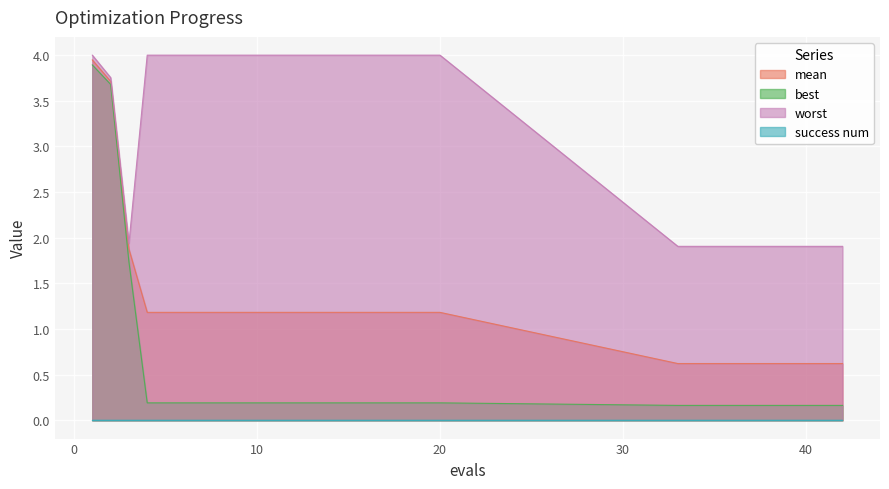

True or false: best has a value of 0.2 at 35.

True